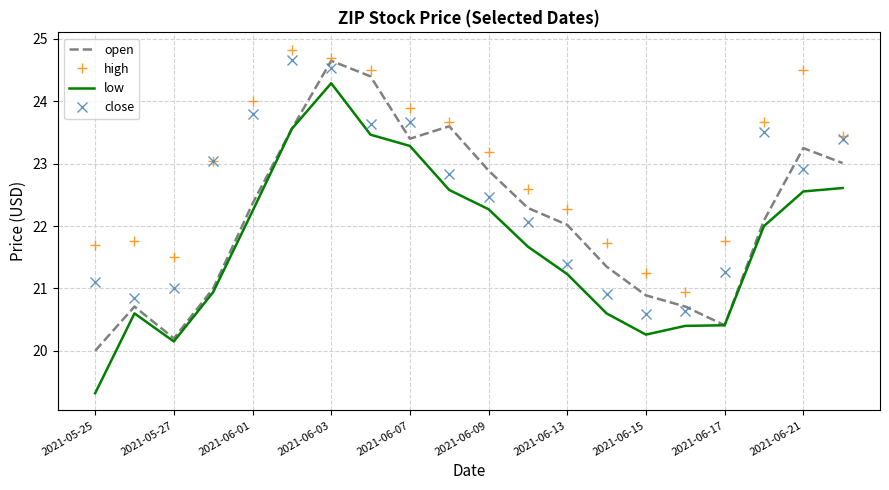

What is the minimum value for close?

20.6